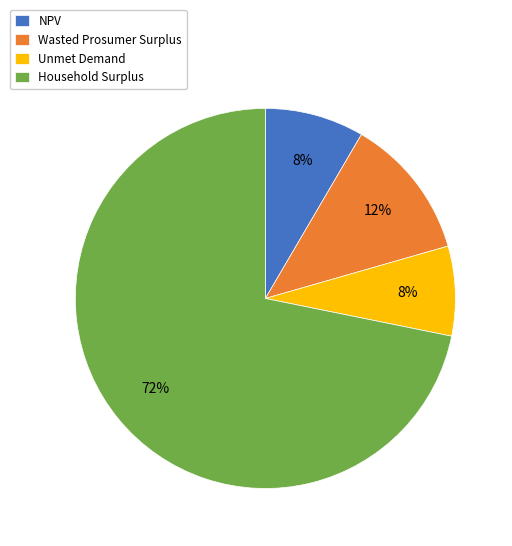

What is the largest slice in the pie chart?

Household Surplus